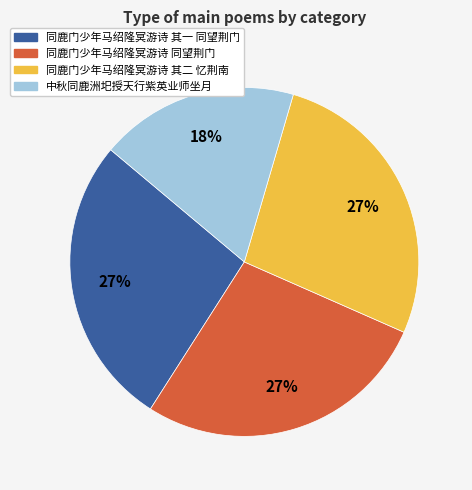

What is the ratio of the value at 同鹿门少年马绍隆冥游诗 其二 忆荆南 to the value at 中秋同鹿洲圯授天行紫英业师坐月?

1.5